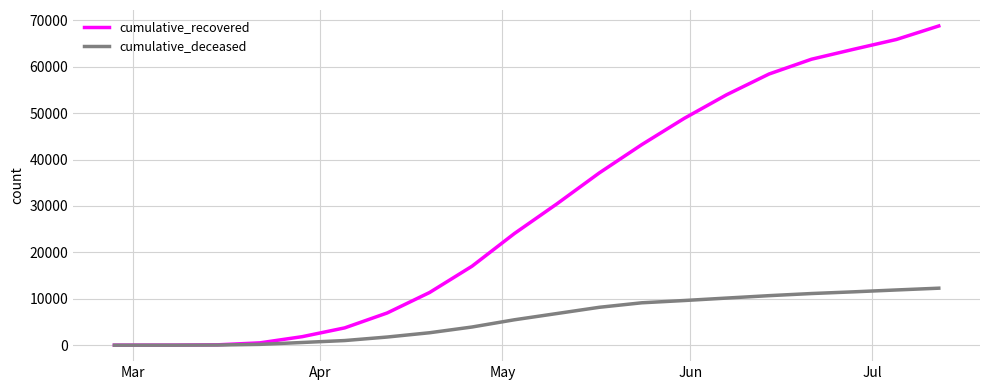

Rank the series by their maximum value, from lowest to highest.

cumulative_deceased, cumulative_recovered